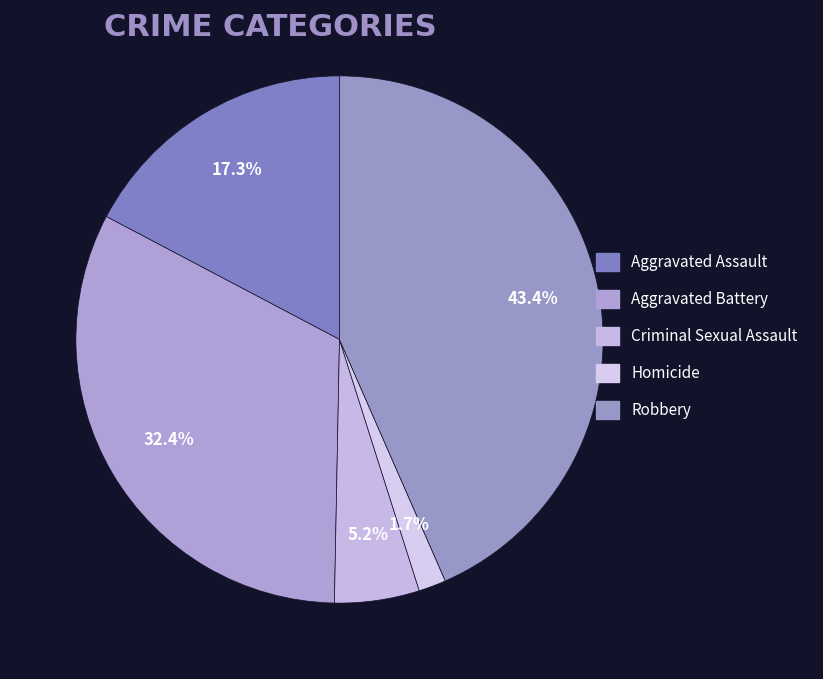

How many segments does this pie chart have?

5